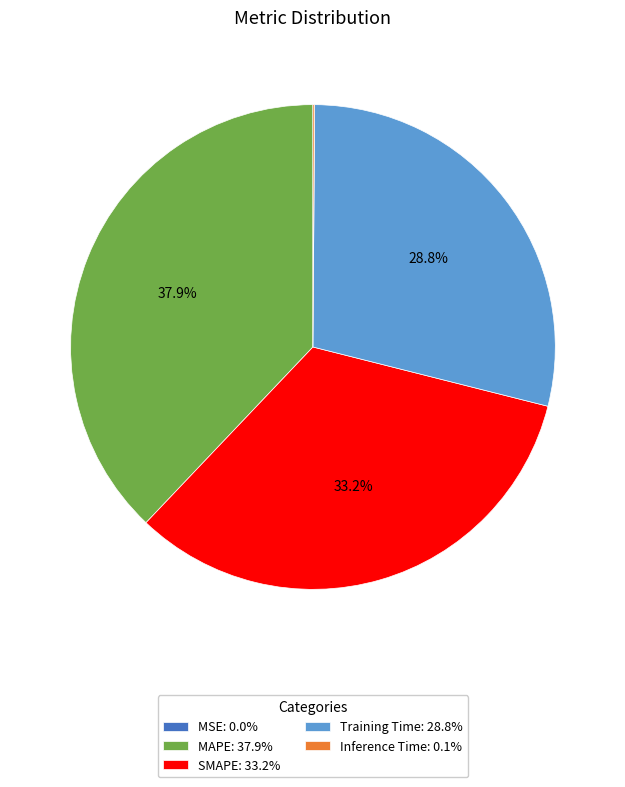

Does any single category account for the majority?

No